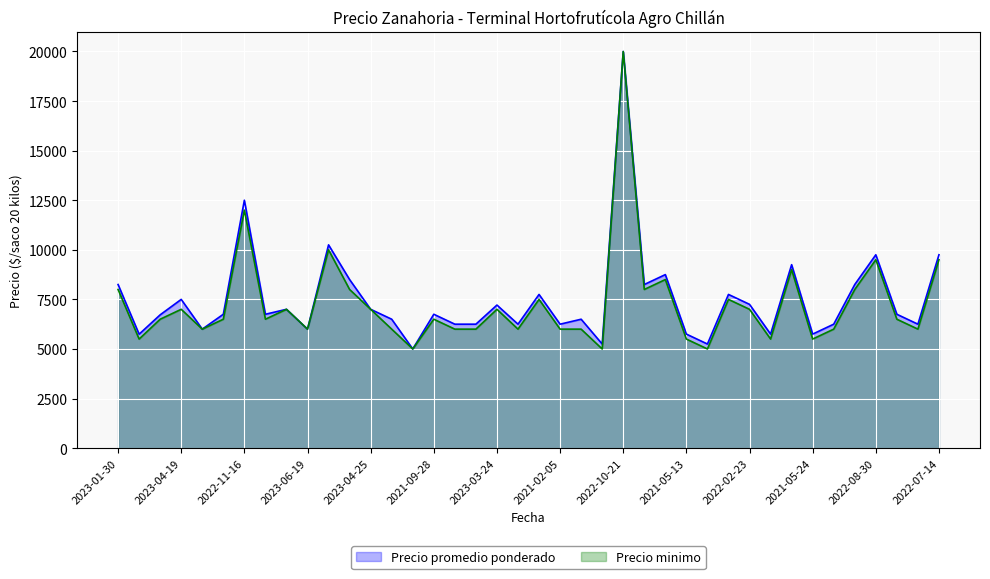

At which category does Precio minimo reach its first local valley?

2021-03-12